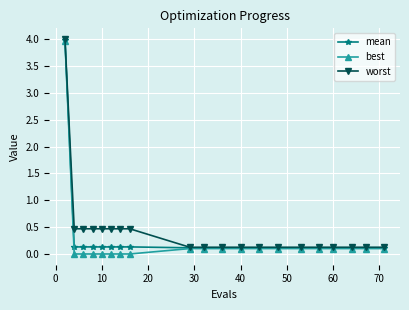

What is the value of the worst point at the 1st from the left?

4.0